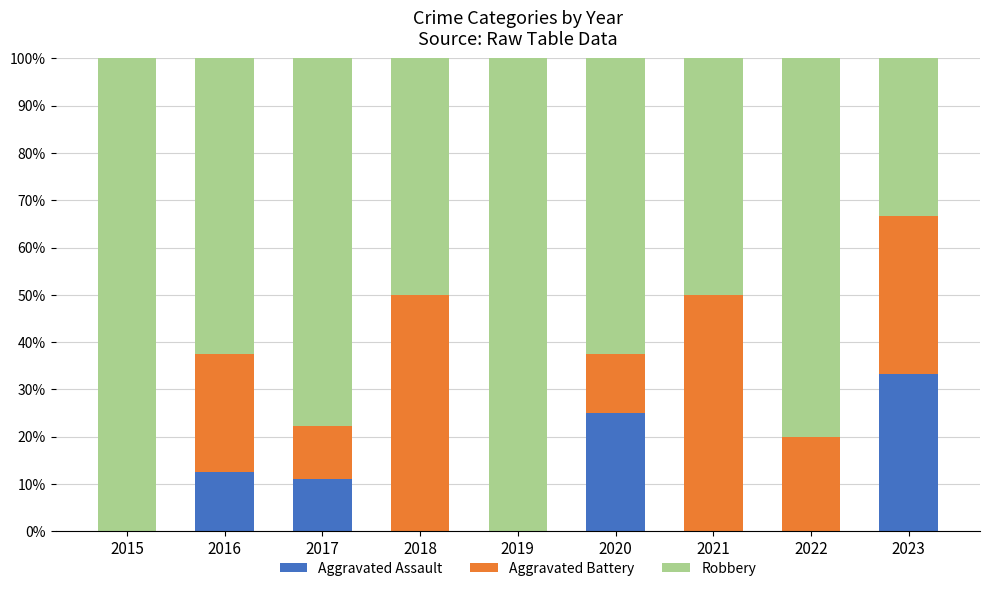

True or false: Aggravated Assault has a value of 0.0 at 2018.

True